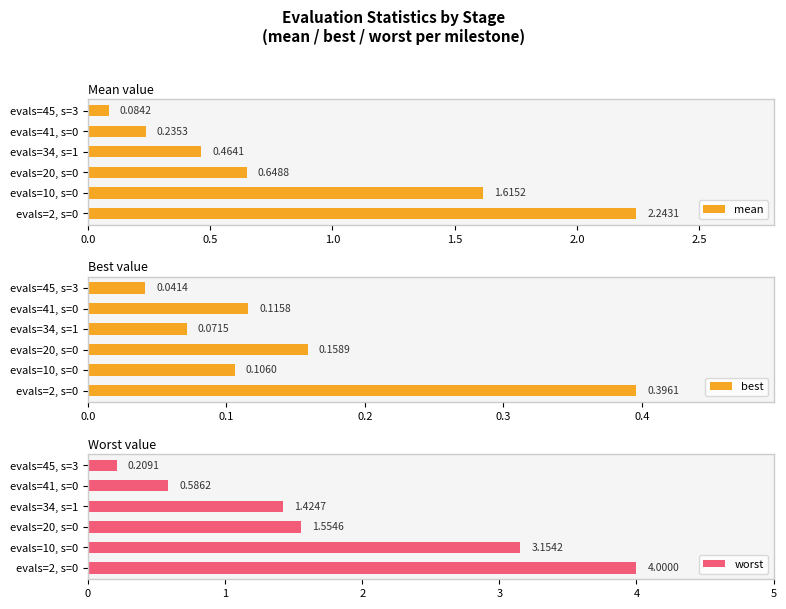

Where is worst nearest to the value 2?

evals=20, s=0